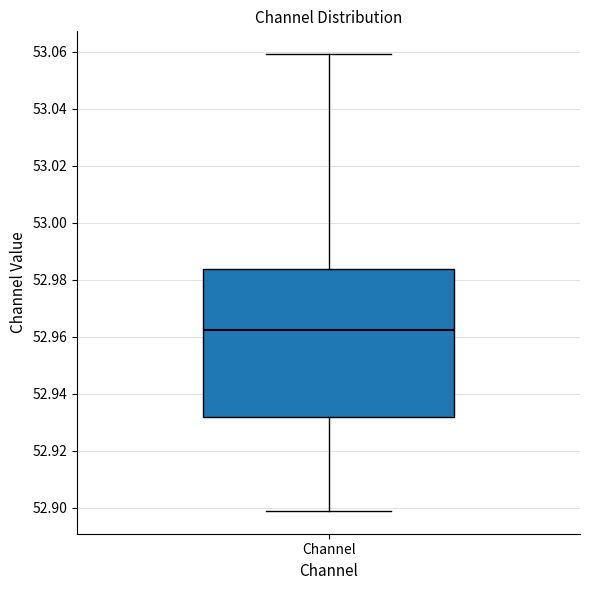

Where does the upper whisker of the box for Channel end on the y-axis? The values are not printed on the chart, so give them approximately, as read against the axis.

53.060